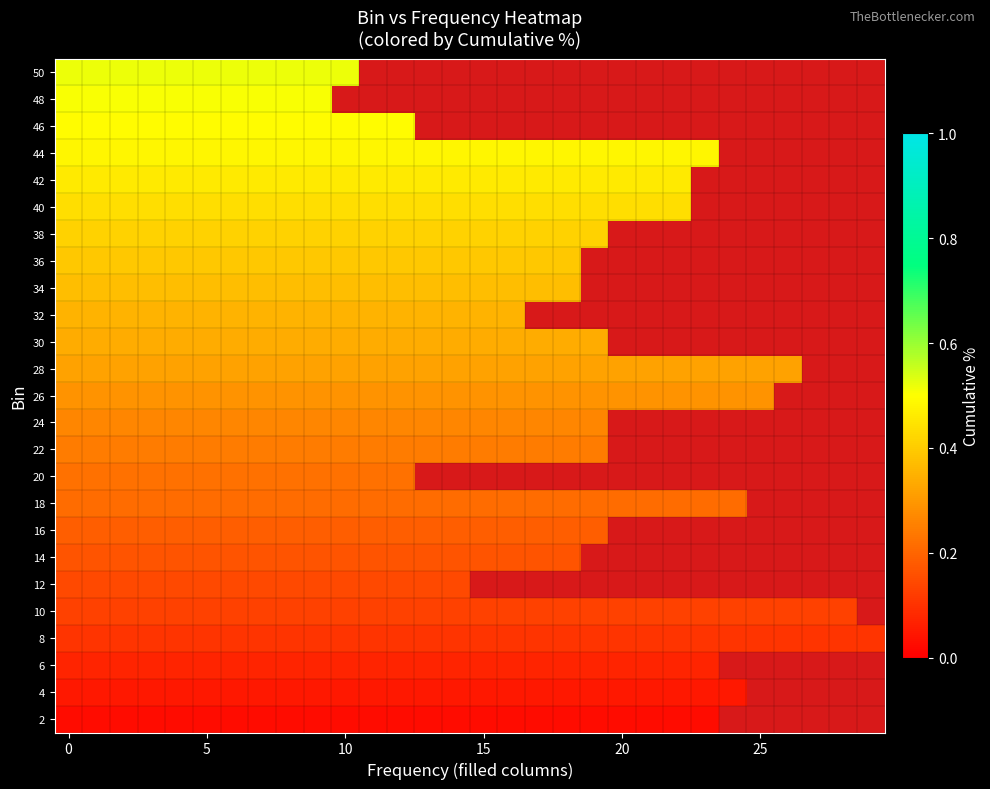

Rank the series by their maximum value, from highest to lowest.

50, 48, 46, 44, 42, 40, 38, 36, 34, 32, 30, 28, 26, 24, 22, 20, 18, 16, 14, 12, 10, 8, 6, 4, 2